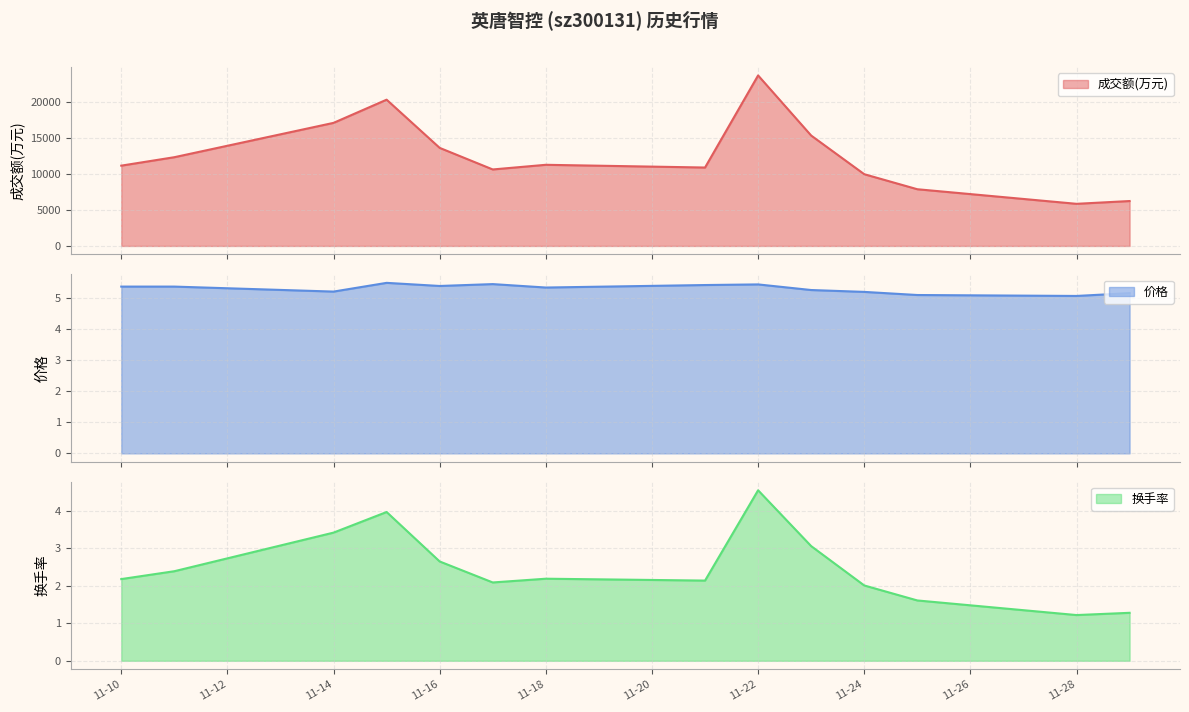

What is the lowest value of the 成交额(万元) series?

5847